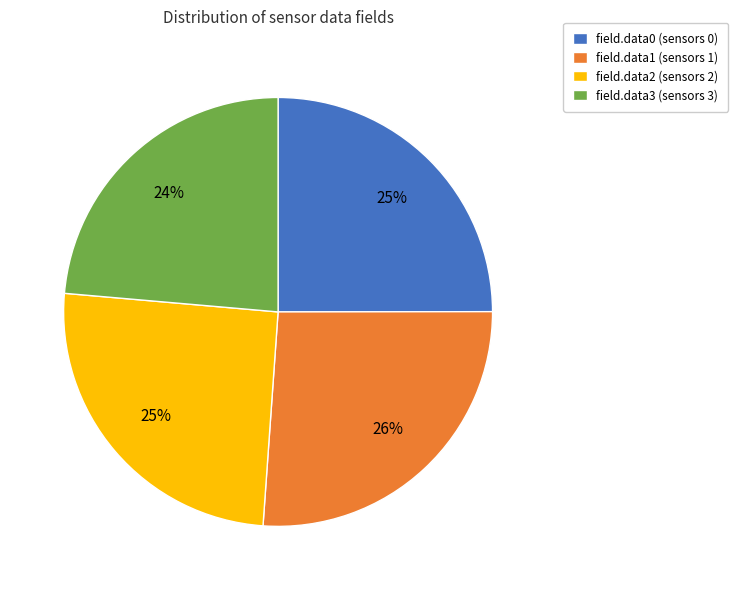

Is the sum of field.data2 (sensors 2) and field.data1 (sensors 1) greater than half?

Yes